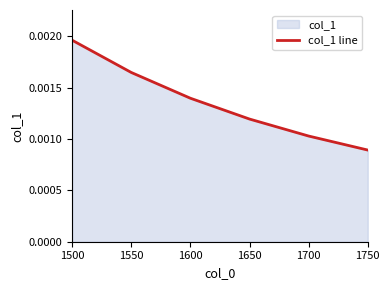

Rank the categories by value from highest to lowest.

1500, 1550, 1600, 1650, 1700, 1750